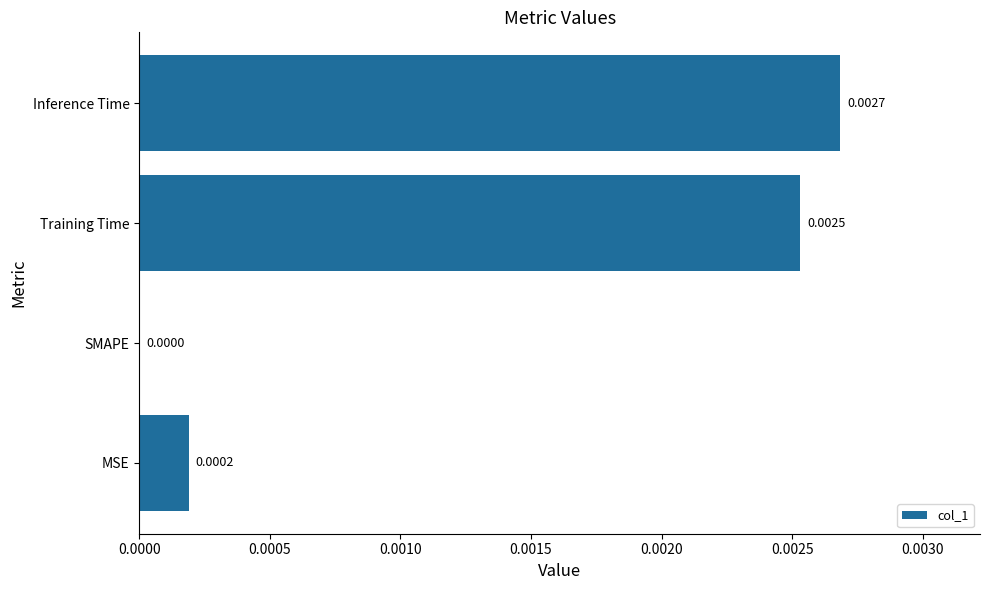

Which label corresponds to the largest value in the chart?

Inference Time